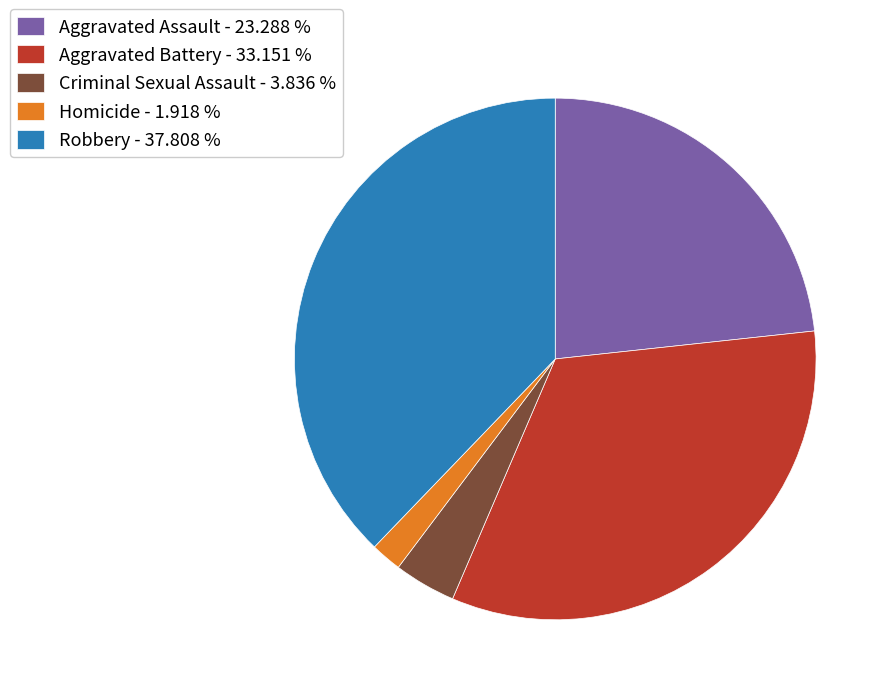

Between Aggravated Assault - 23.288 % and Robbery - 37.808 %, which is larger?

Robbery - 37.808 %